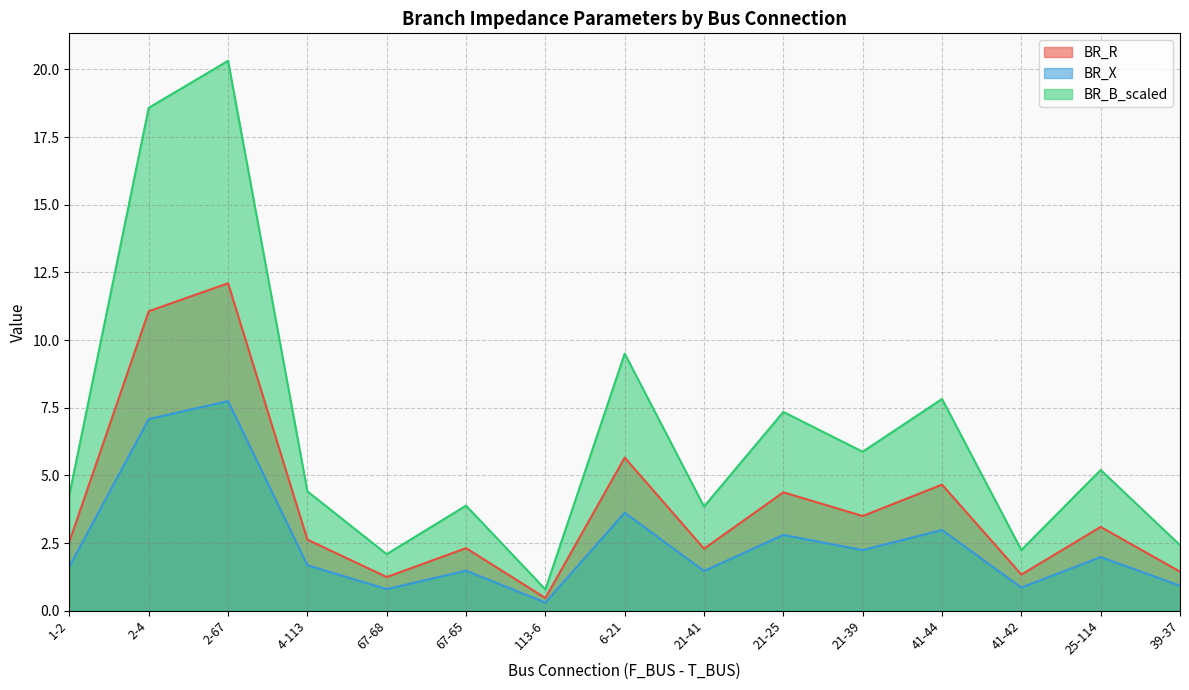

The BR_R series shows 2.3 at 67-65. True or false?

True